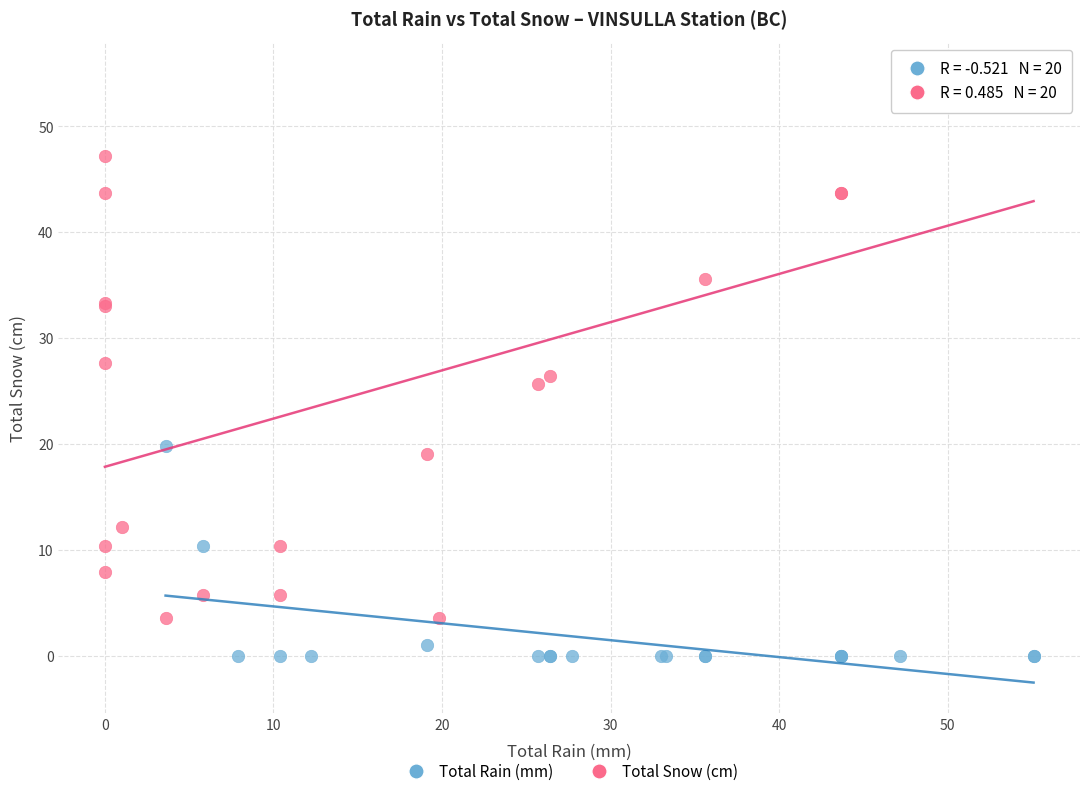

Which series has the widest spread of Y values?

Total Snow (cm)